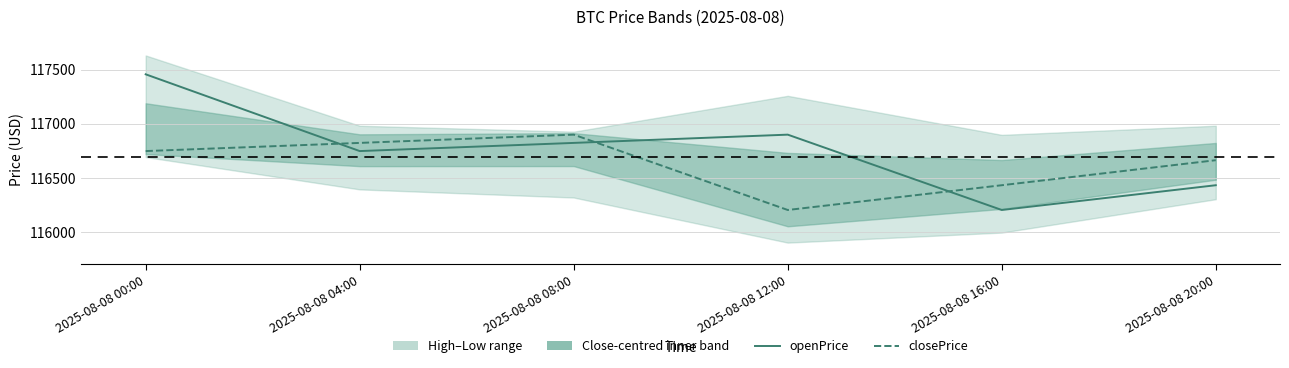

Reading left to right, transcribe all the data shown in this chart.

openPrice: 117456.7	116746.7	116822.2	116898.6	116201.8	116430.8
closePrice: 116746.7	116822.2	116898.6	116201.8	116430.8	116662.3